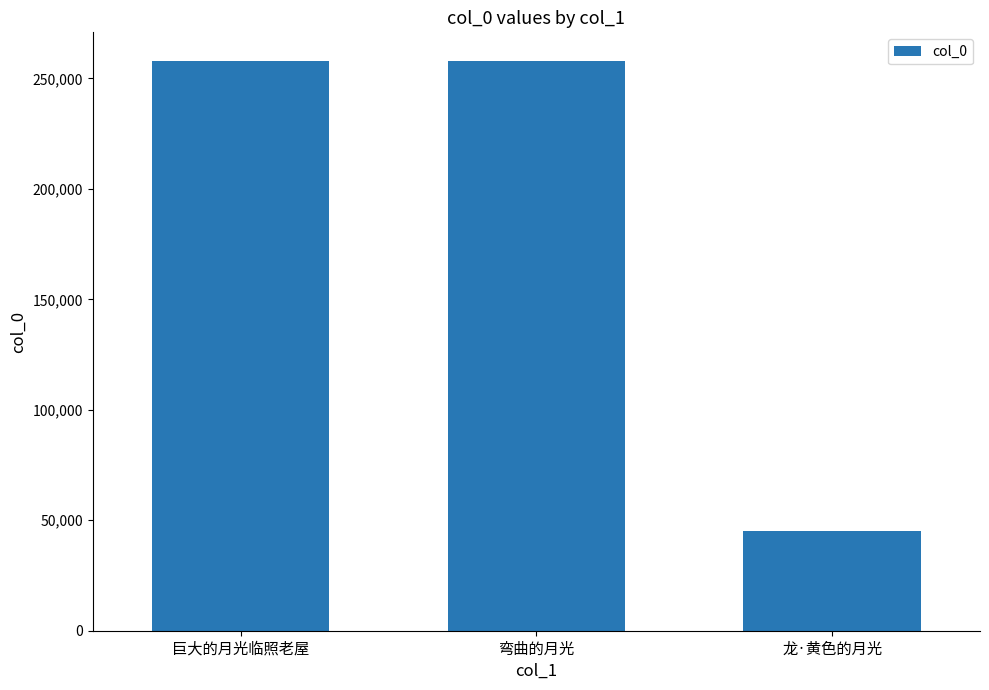

What is the difference between the values at 弯曲的月光 and 巨大的月光临照老屋?

110